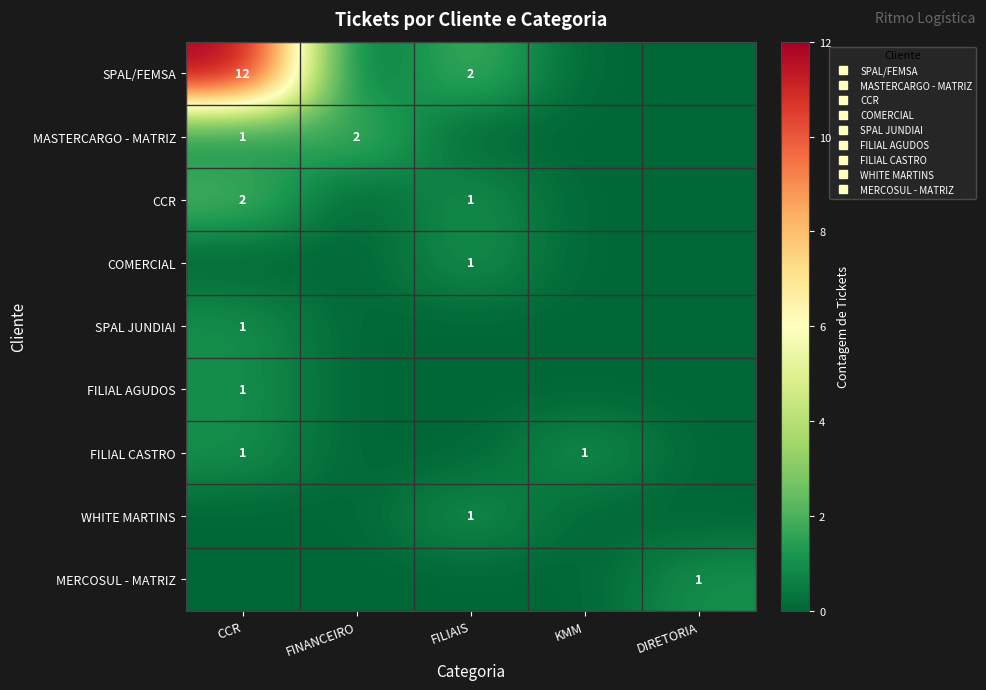

How many data points in WHITE MARTINS are above 0?

1